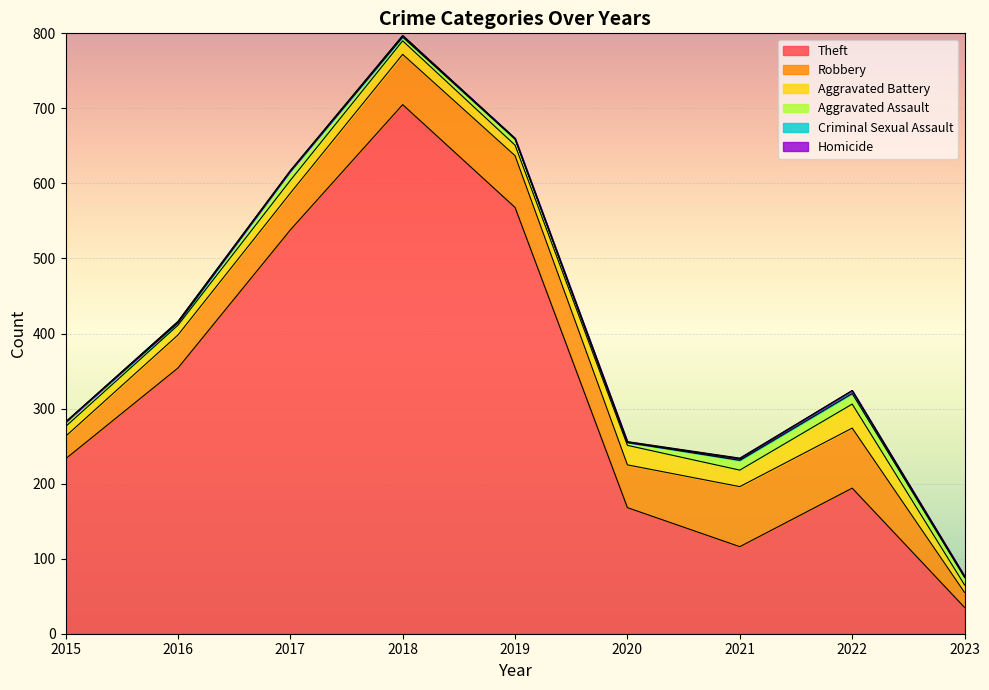

At 2020, list the series in order from largest to smallest.

Theft, Robbery, Aggravated Battery, Aggravated Assault, Homicide, Criminal Sexual Assault